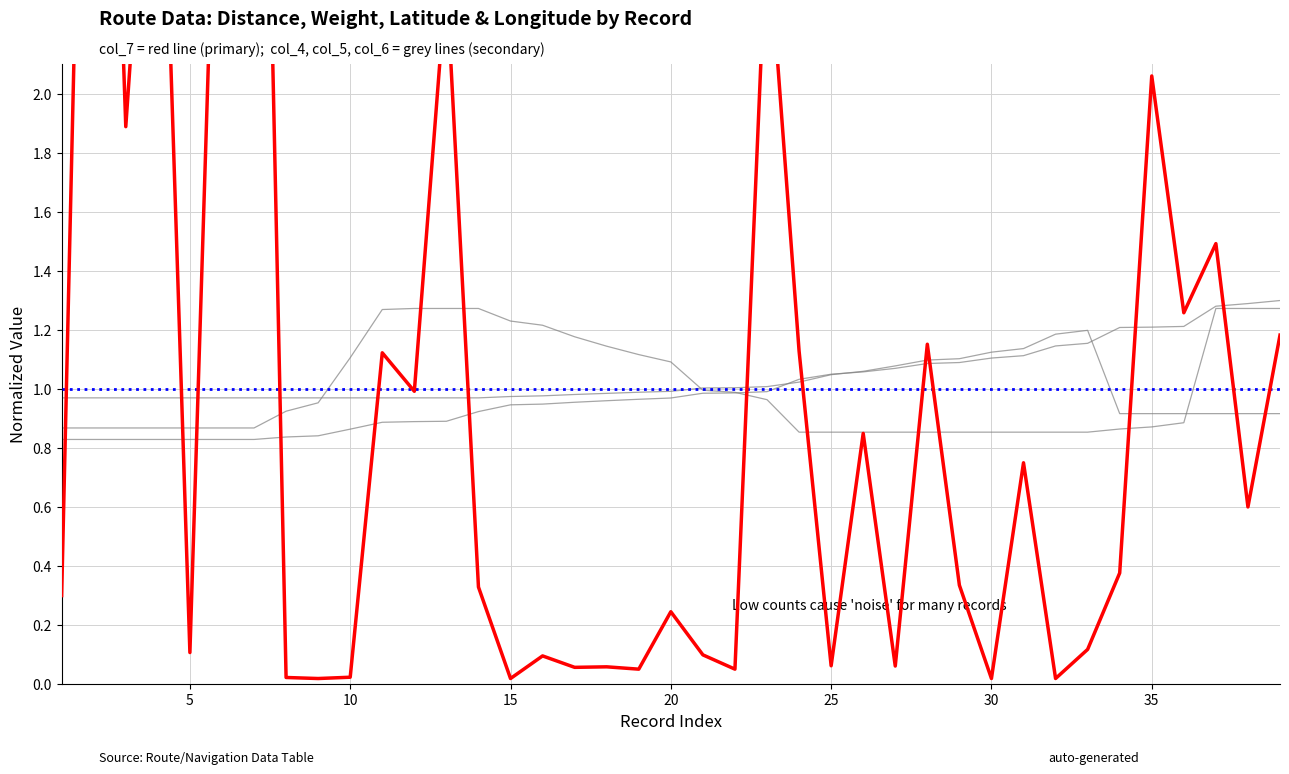

How many lines are shown in the chart?

4